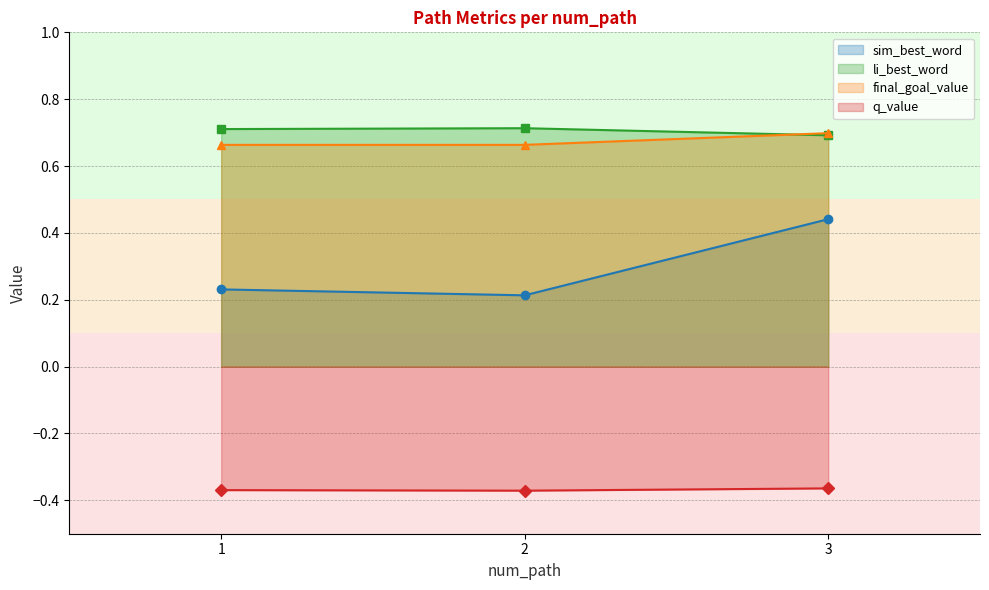

What is the sum of all li_best_word values?

2.1